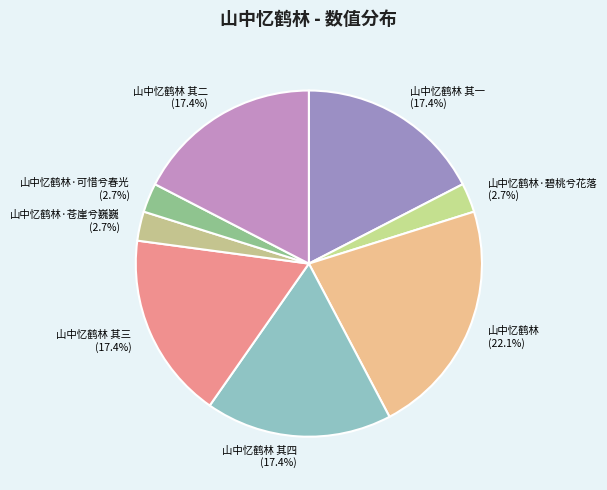

Is there a majority slice in this chart?

No